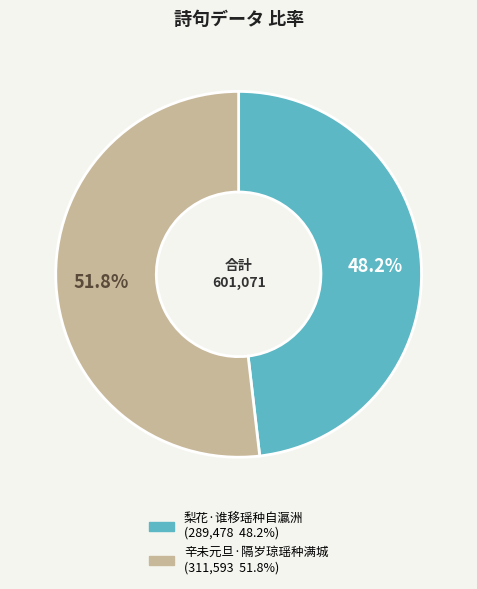

Between 辛未元旦·隔岁琼瑶种满城 and 梨花·谁移瑶种自瀛洲, which is larger?

辛未元旦·隔岁琼瑶种满城